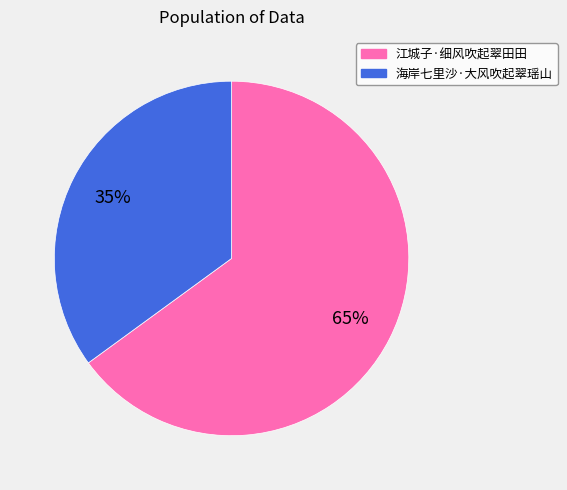

Which slice is the smallest?

海岸七里沙·大风吹起翠瑶山